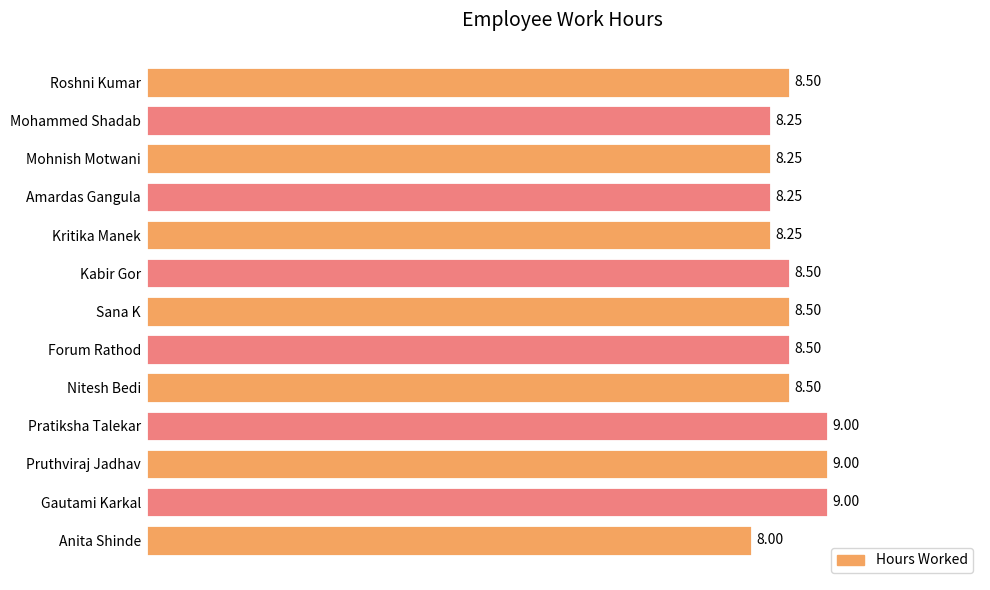

What is the maximum value shown in the chart?

9.0